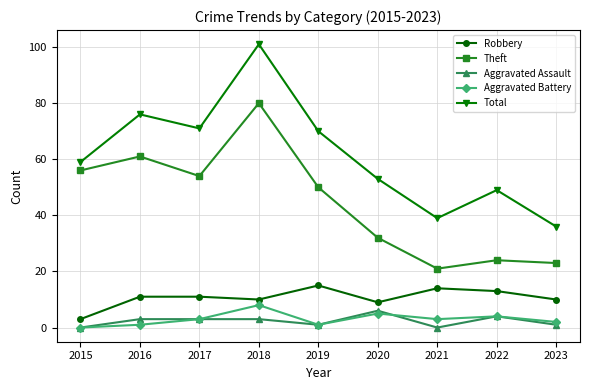

In Aggravated Battery, how many points are higher than both neighbors (excluding endpoints)?

3